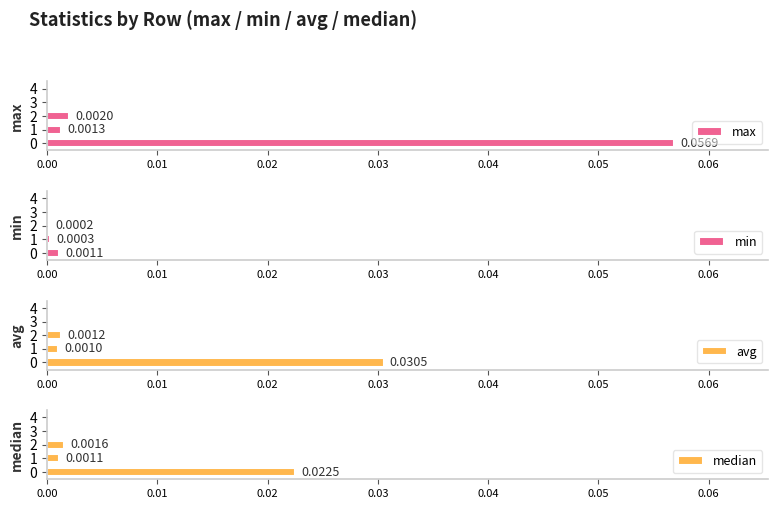

The value of avg at 4 is -0.0. True or false?

False